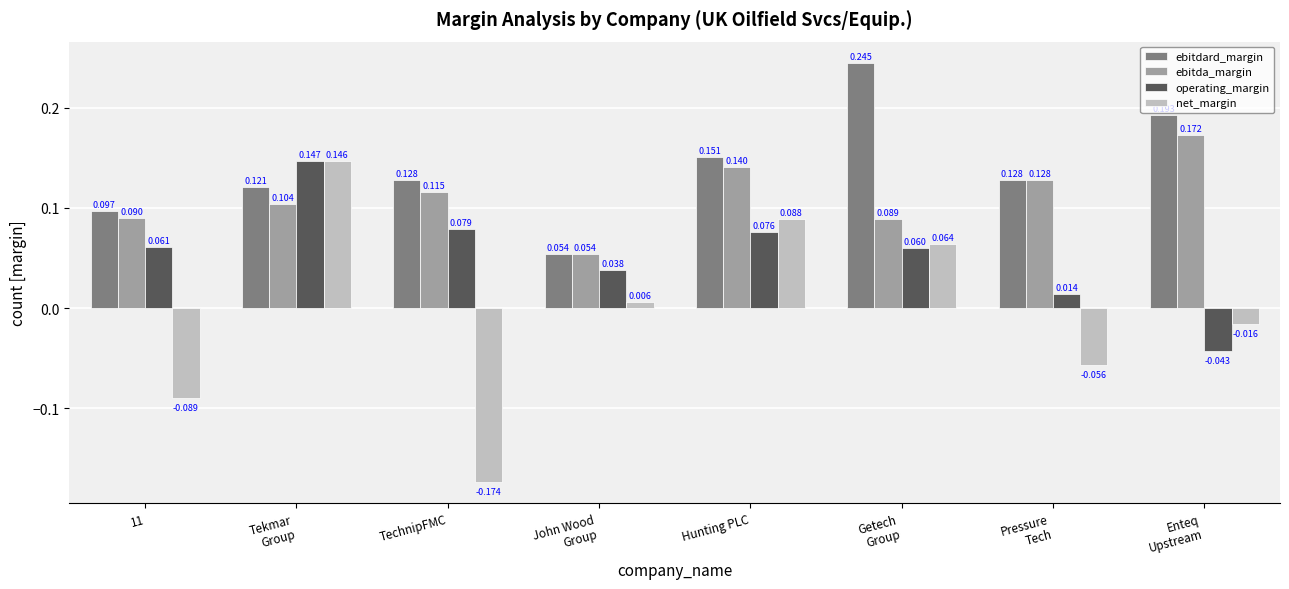

Which series has the widest spread of values?

net_margin